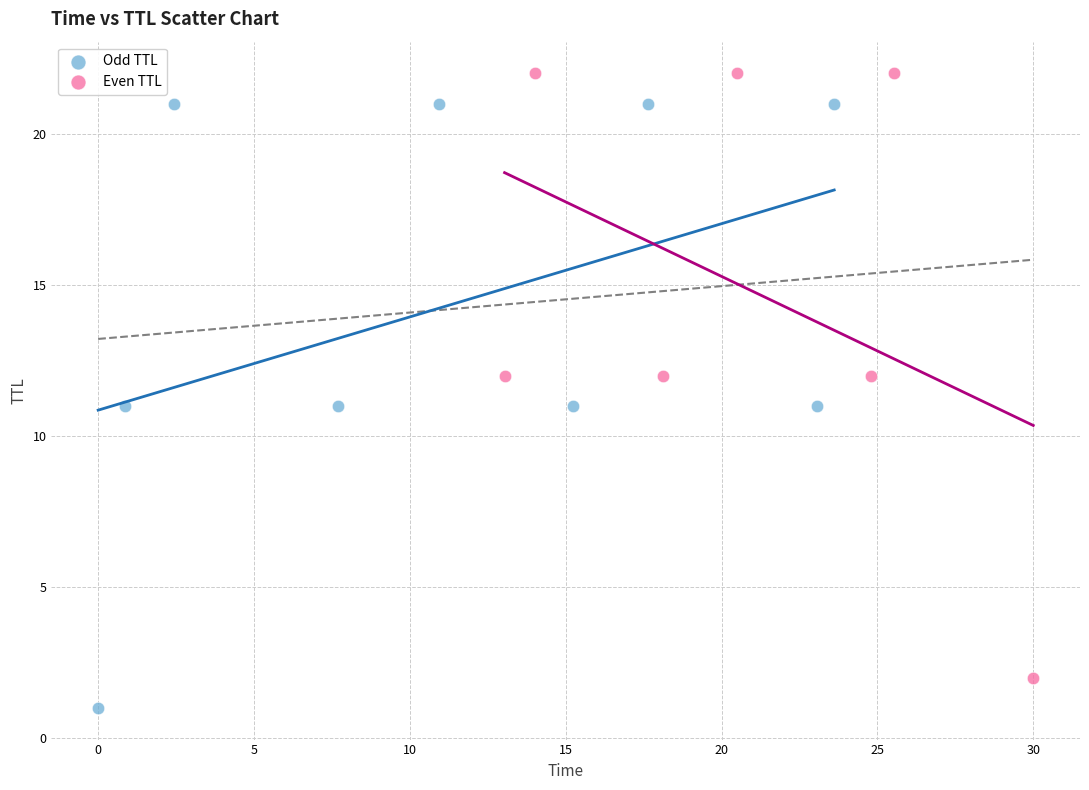

Which series reaches the maximum Y coordinate?

Even TTL